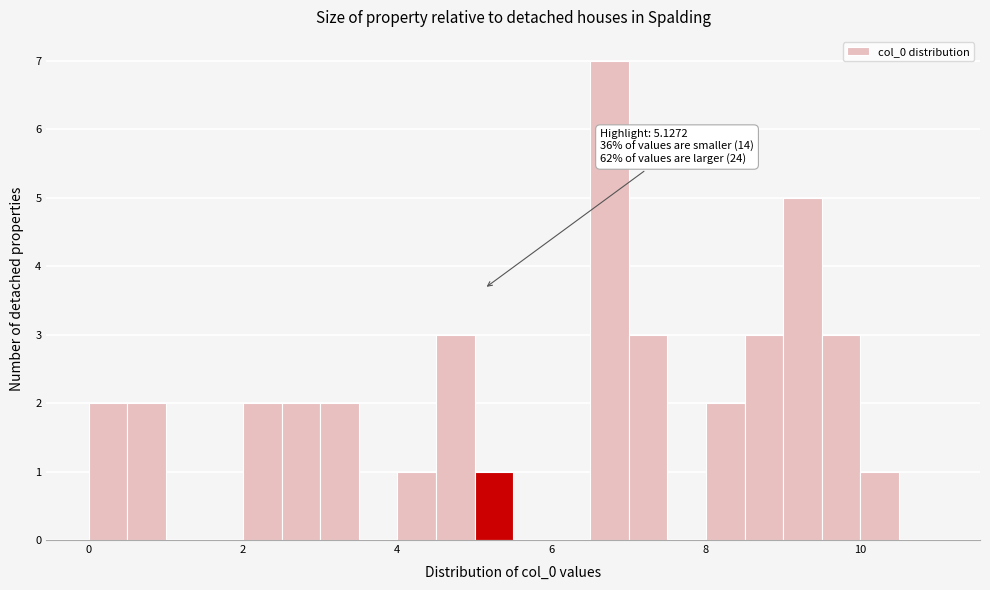

Read against the x-axis, roughly where is the centre of the tallest bar?

6.8